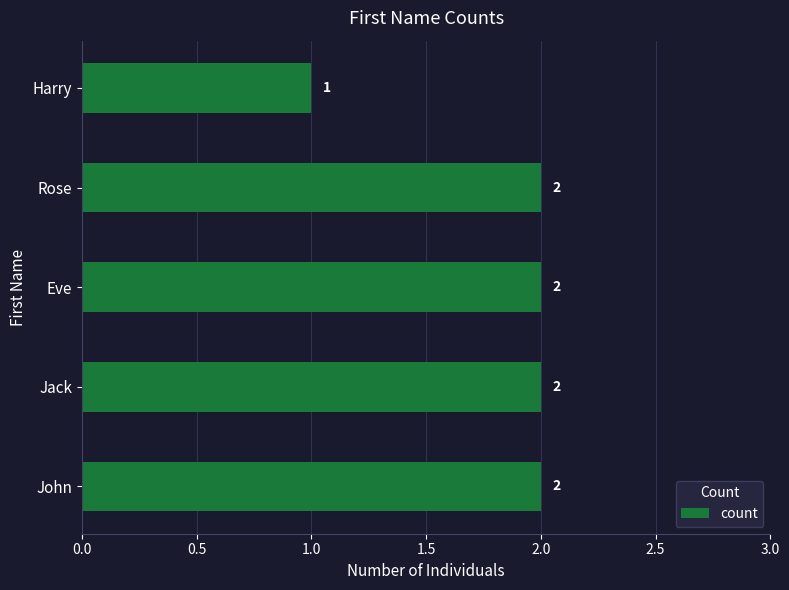

How many values are between 2 and 3?

4